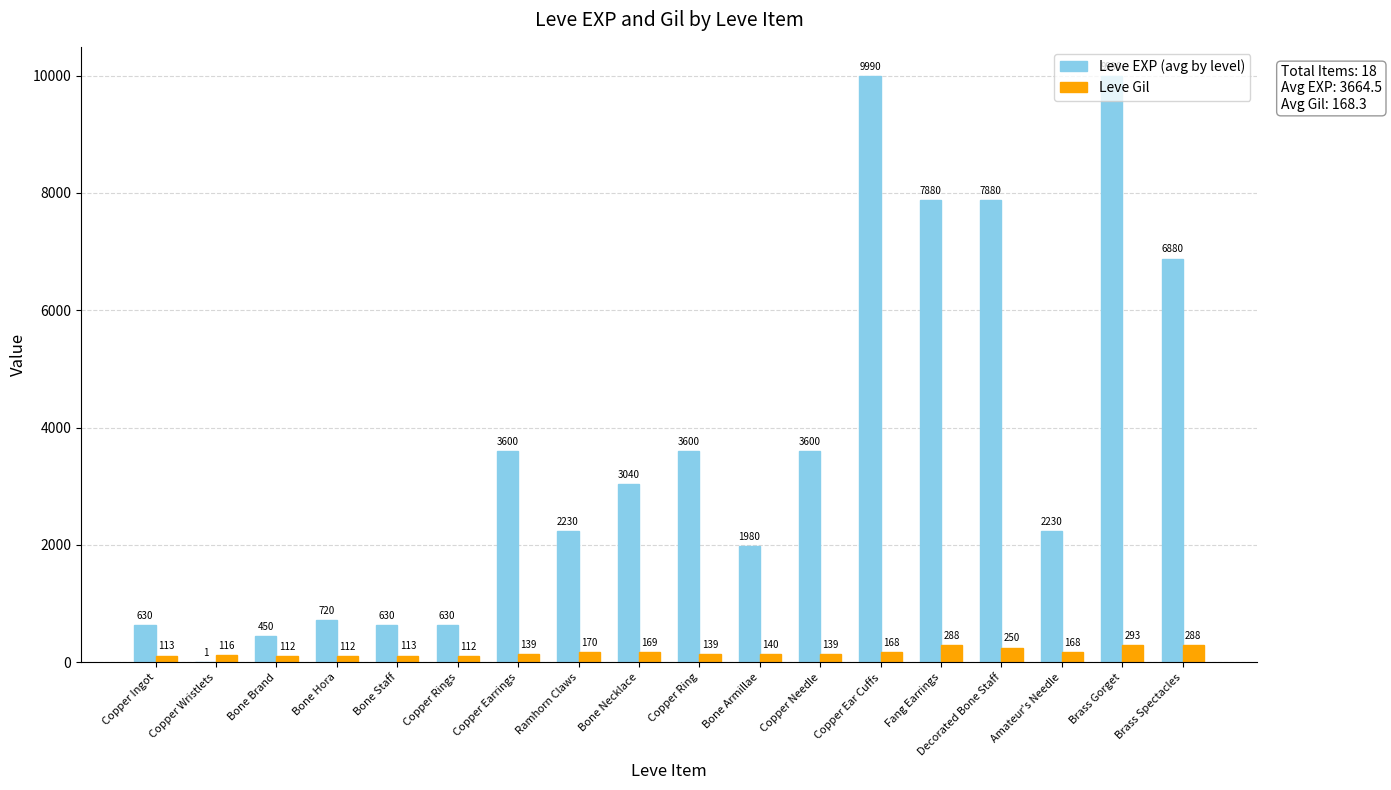

How many series are shown in this chart?

2